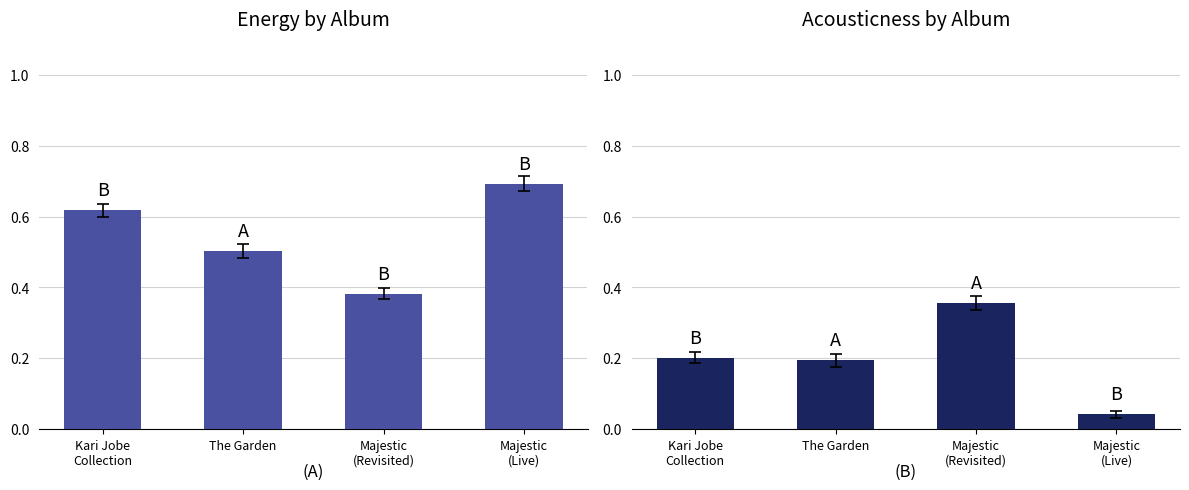

What is the label of the 4th bar from the right?

Kari Jobe
Collection